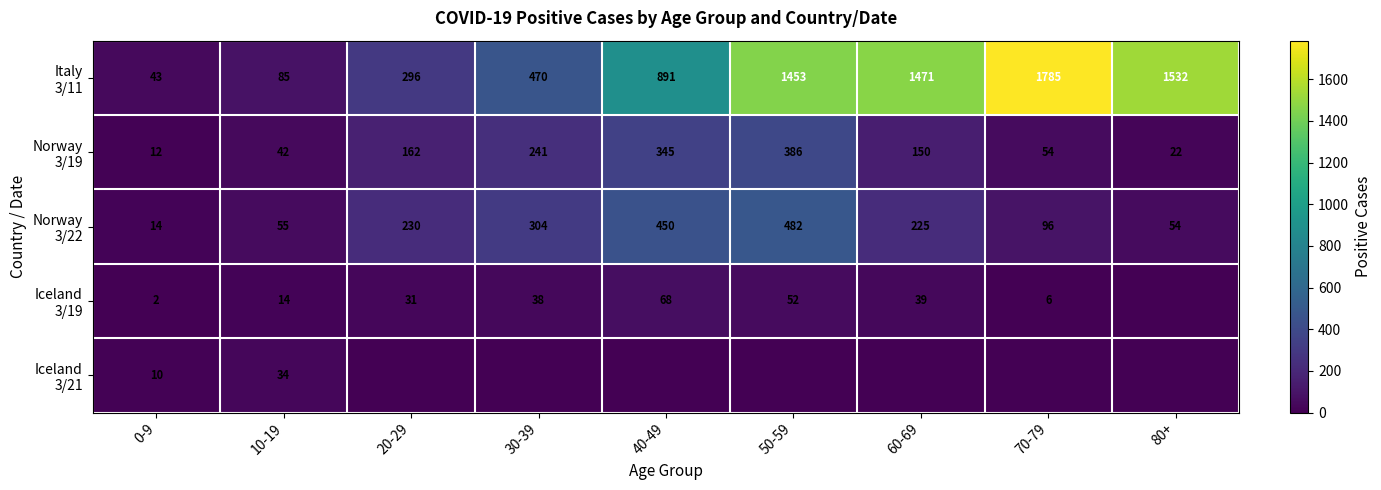

At which label does Norway 3/22 first exceed 225?

20-29